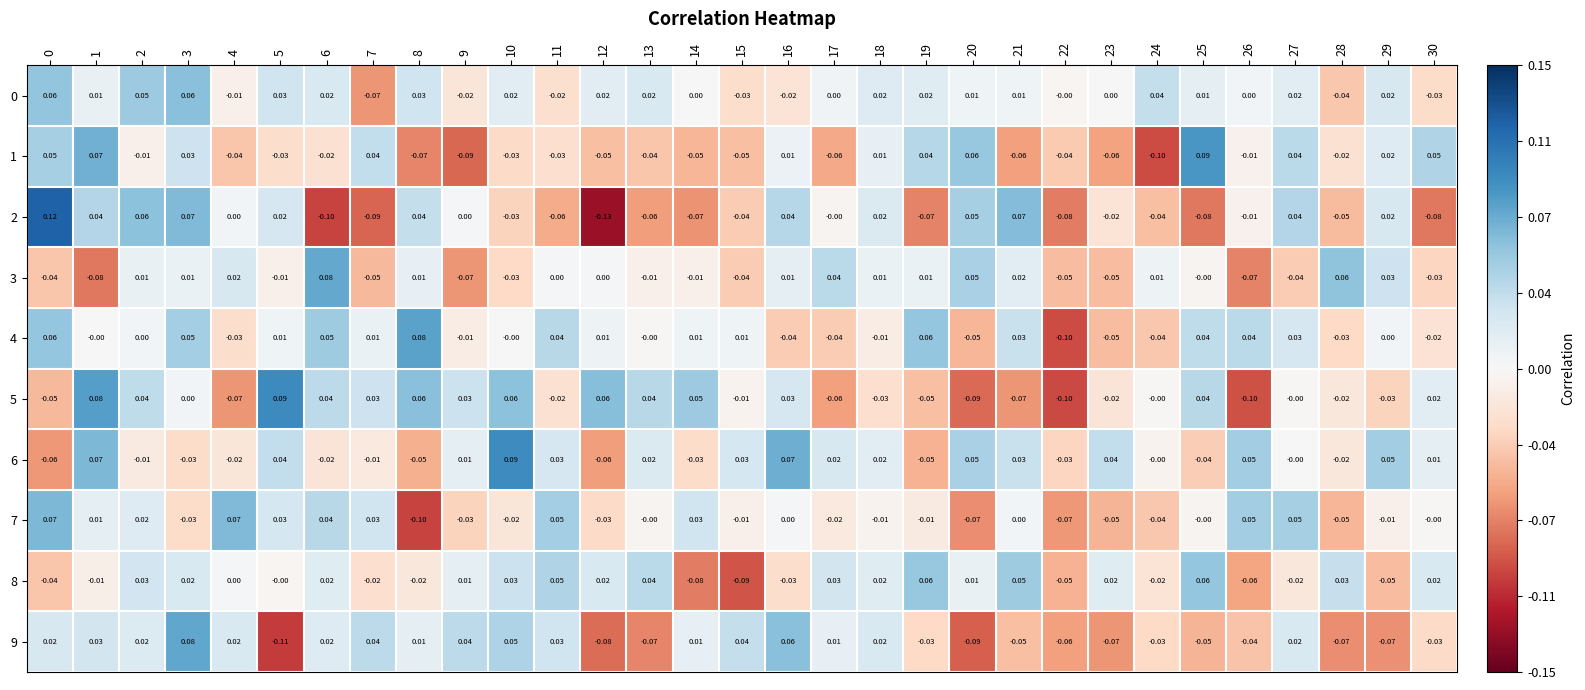

Count the number of categories in the chart.

31